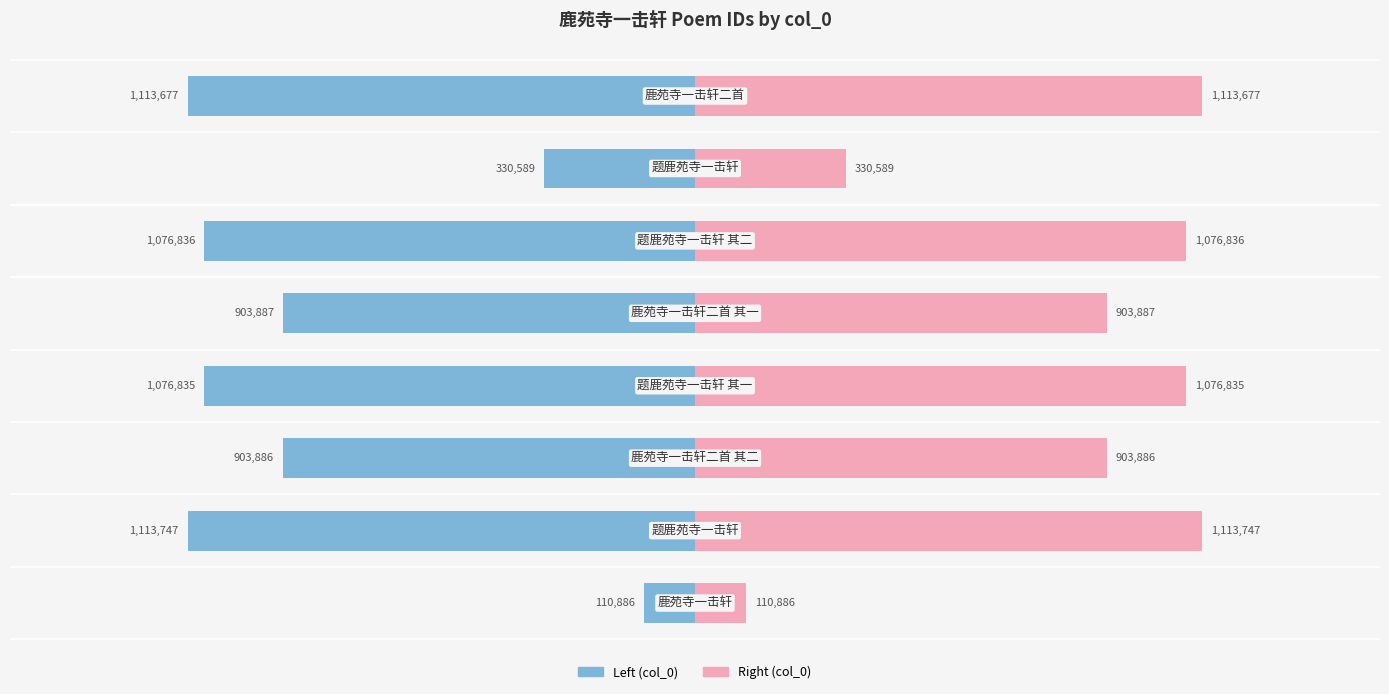

Rank the series by their average value, from highest to lowest.

col_0 (right), col_0 (left)